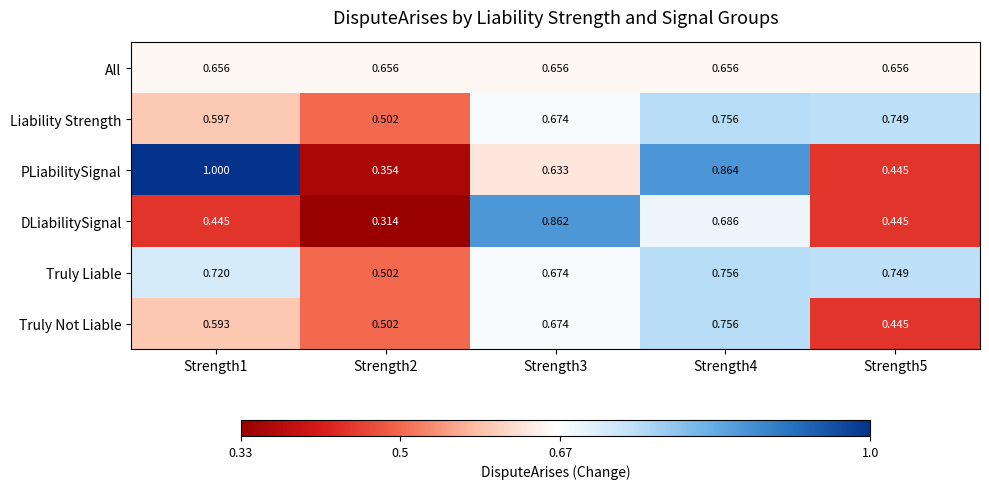

Between Strength1 and Strength3, which series saw the biggest shift?

DLiabilitySignal